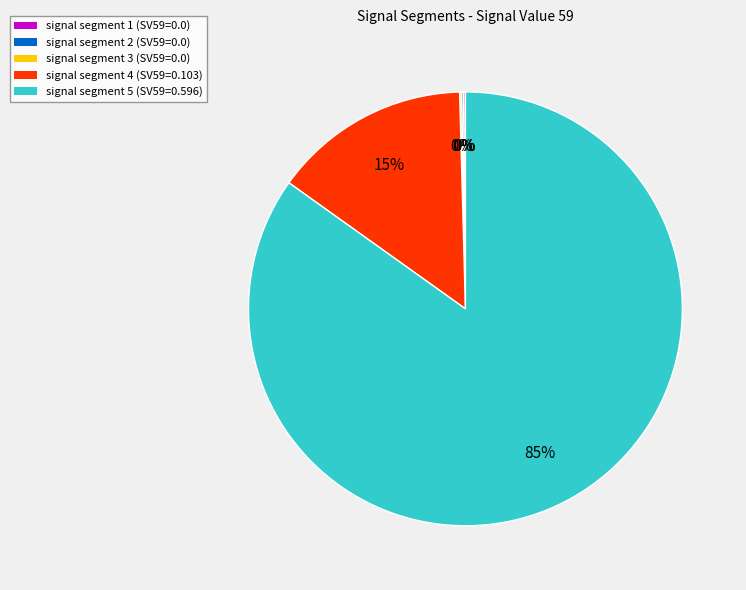

True or false: signal segment 5 (SV59=0.596) accounts for 77% of the total.

False